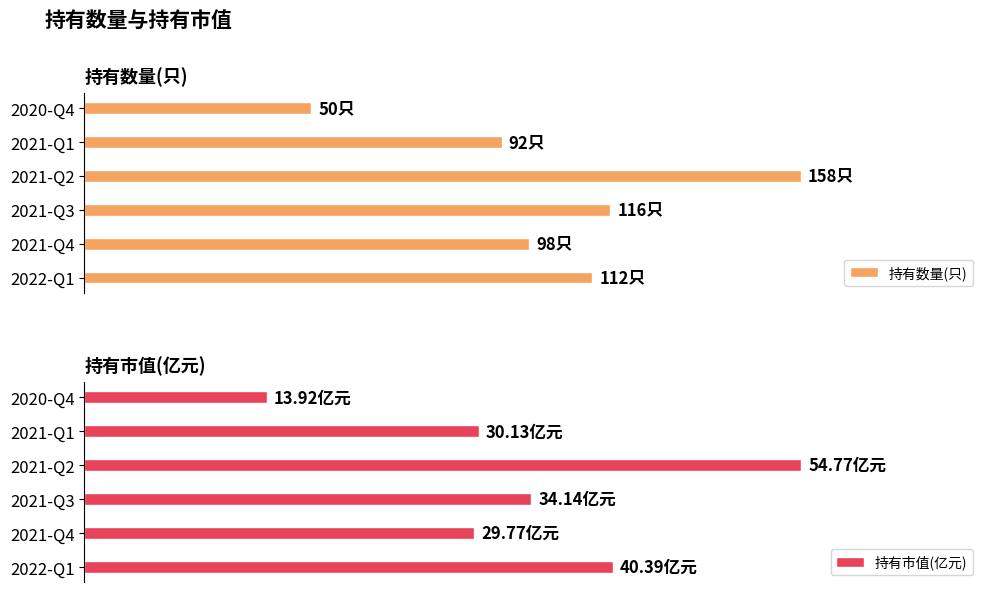

At how many categories does at least one series exceed 33?

6